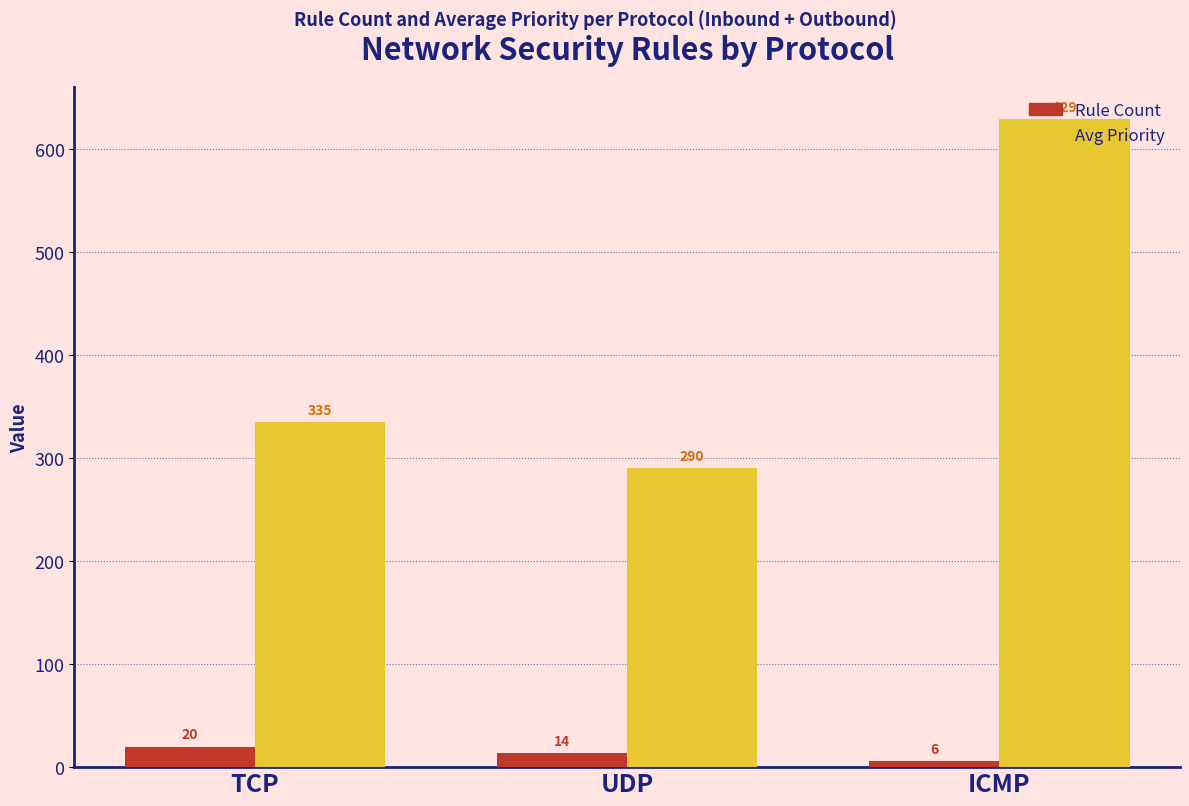

What is the total value across all series at UDP?

304